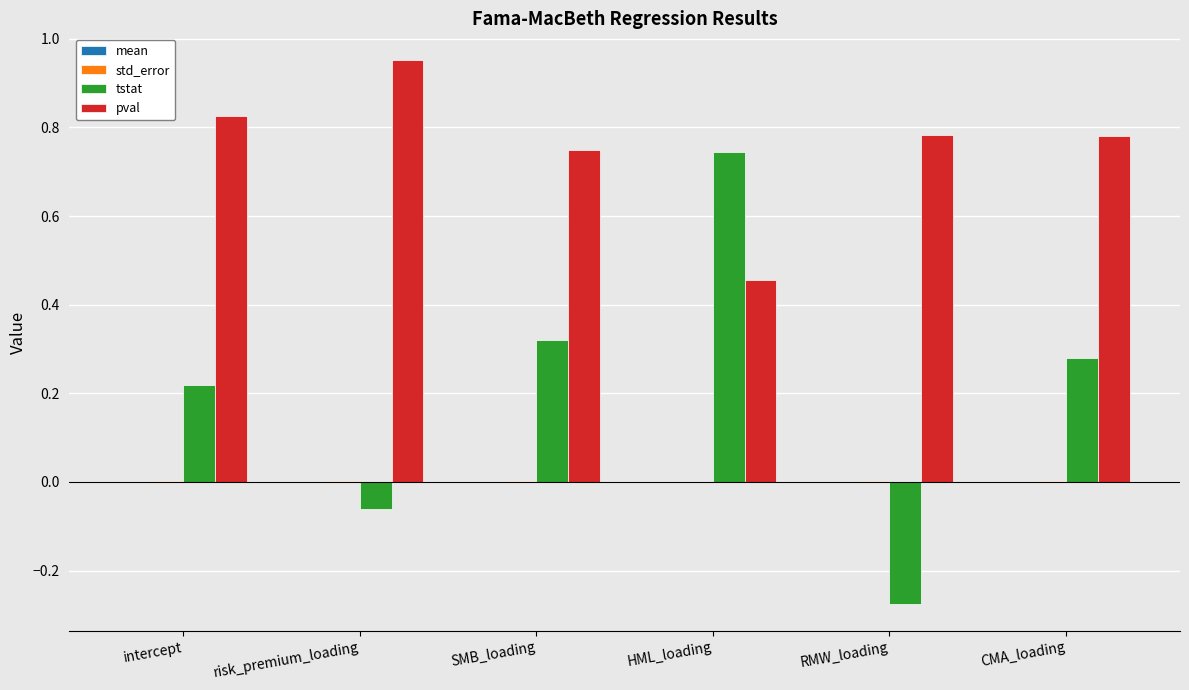

At which category is the sum across all series the highest?

HML_loading